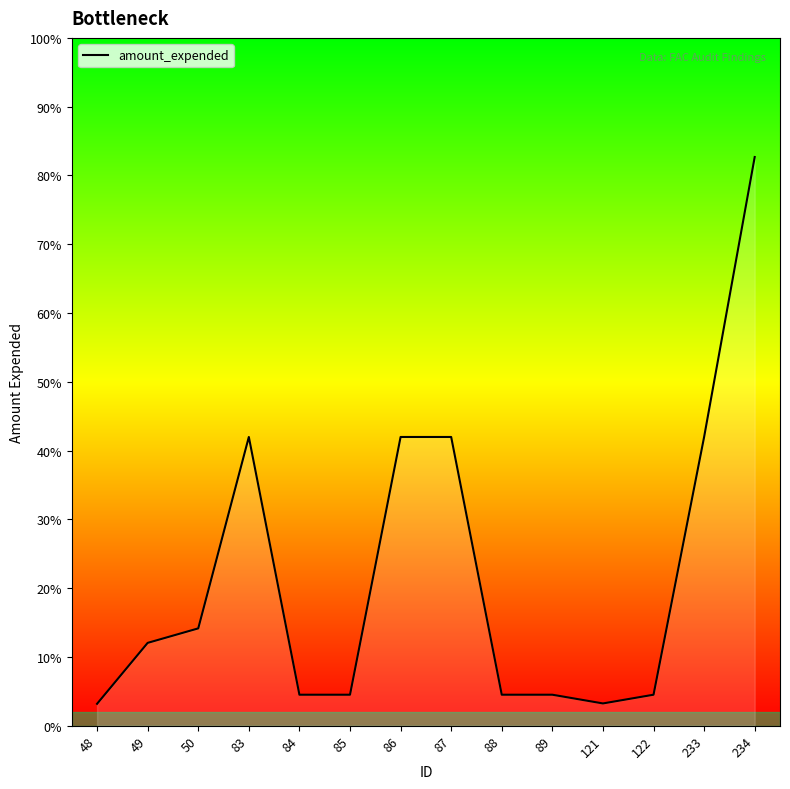

List the labels in order of value, largest first.

234, 83, 86, 87, 233, 50, 49, 84, 85, 88, 89, 122, 121, 48